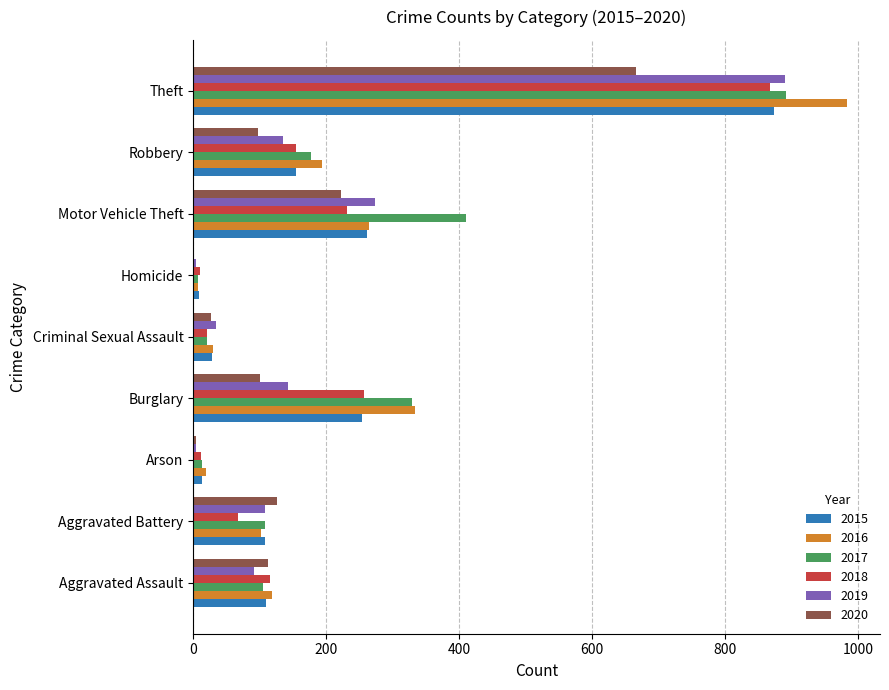

What are all the series names shown in the legend?

2015, 2016, 2017, 2018, 2019, 2020